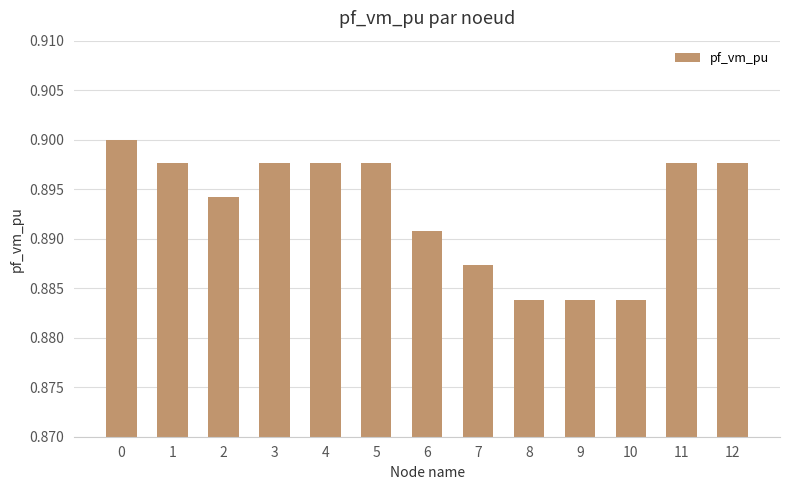

True or false: the data shows 0.9 at 9.

True